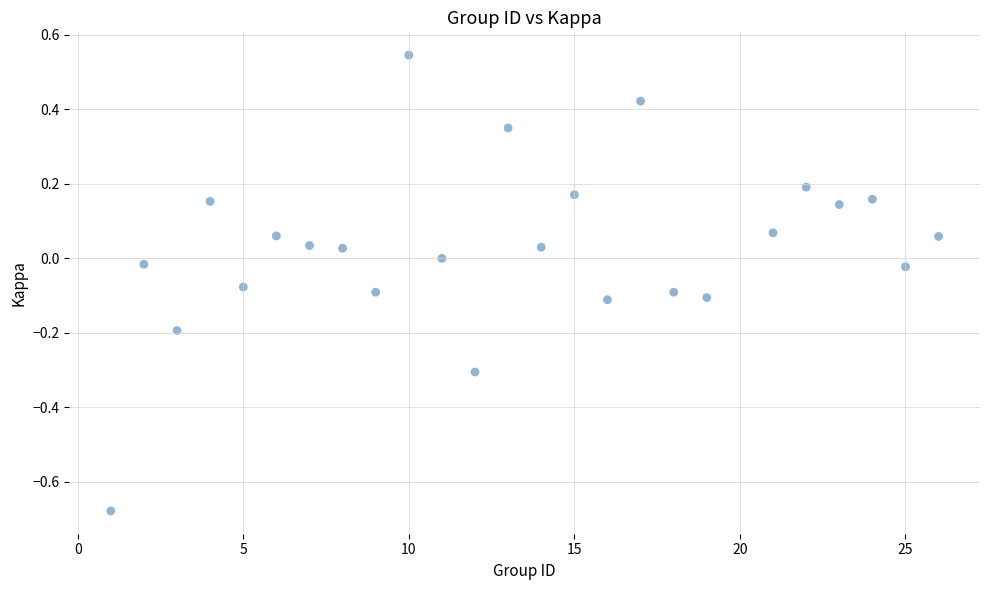

What is the range of X values (max minus min)?

25.0